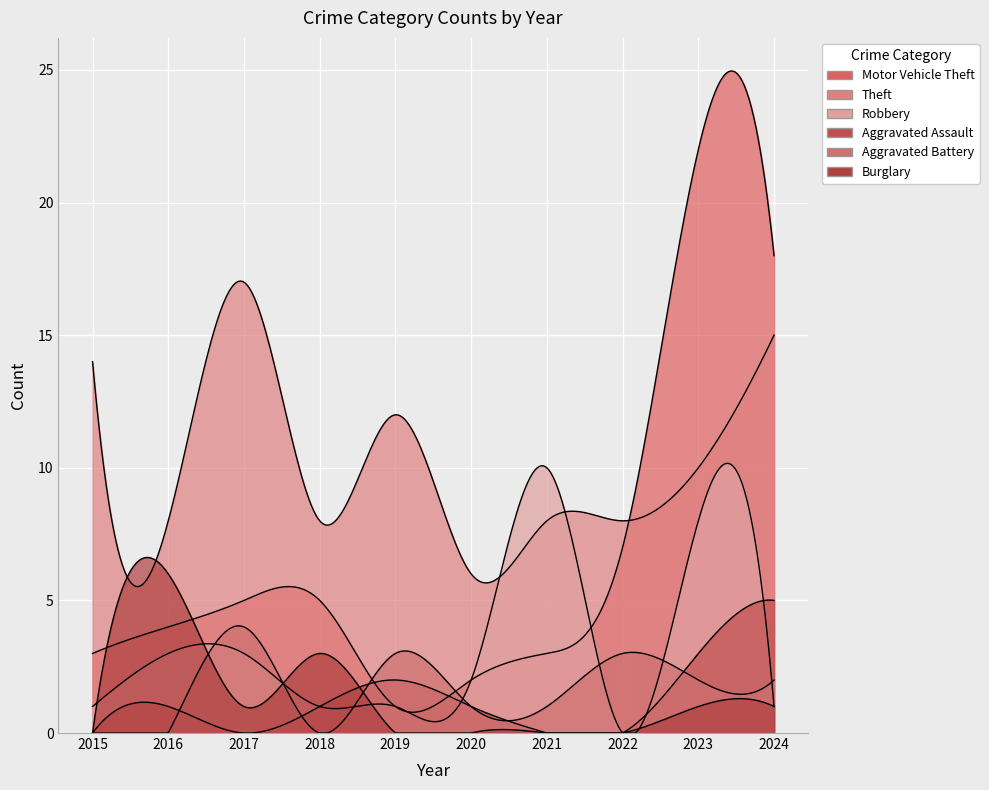

True or false: Theft has more than 2 points higher than both neighbors.

False